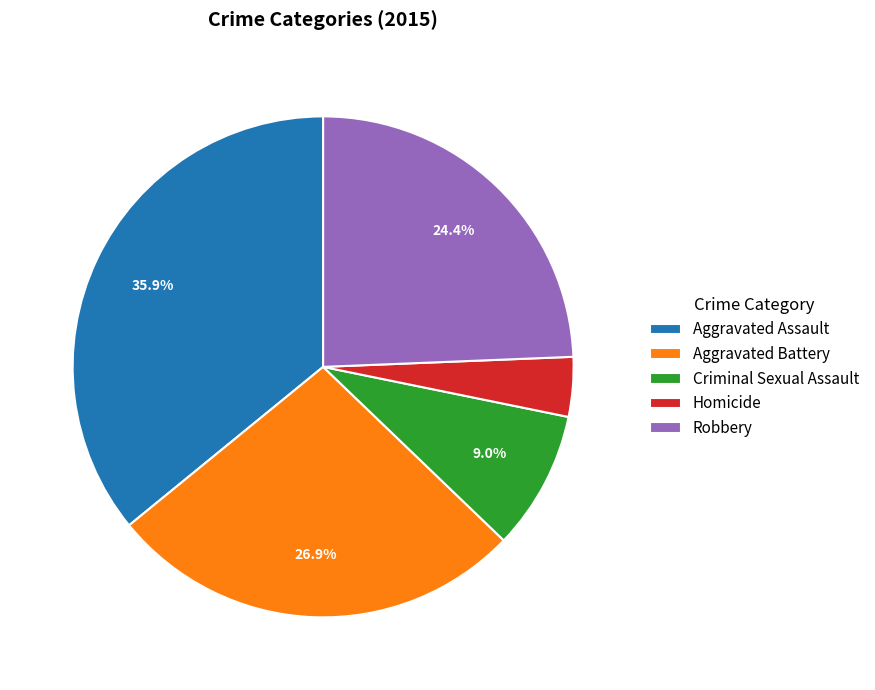

Is the sum of Criminal Sexual Assault and Robbery greater than half?

No